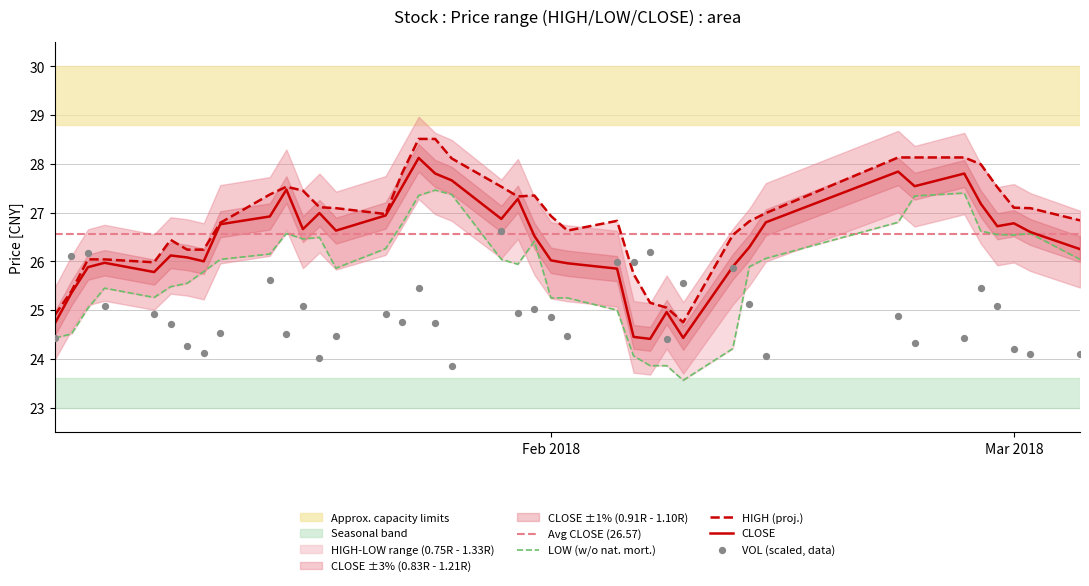

Which series has the largest total across all categories?

HIGH